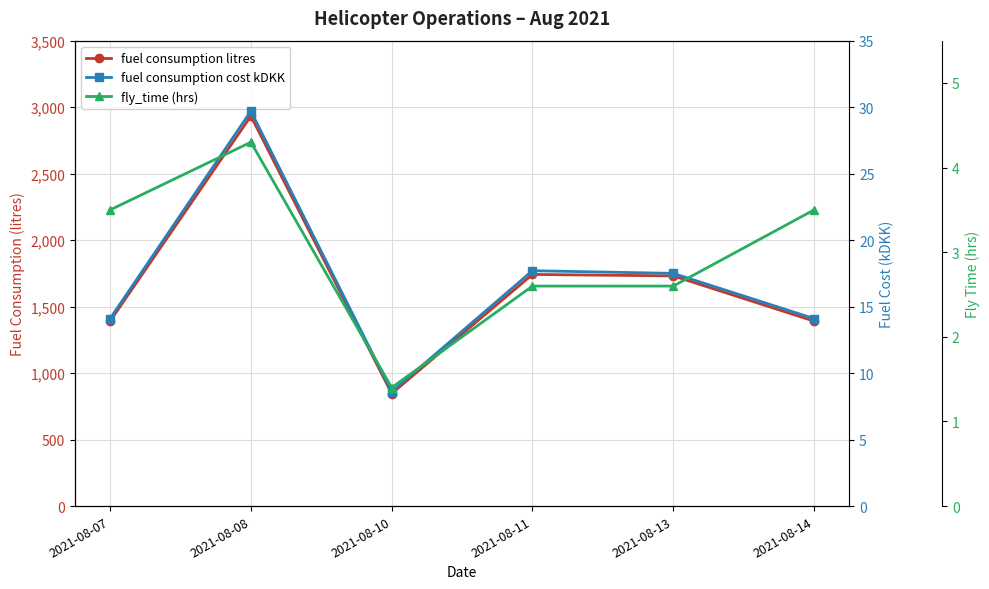

What is the sum of all fuel consumption cost kDKK values?

101.7